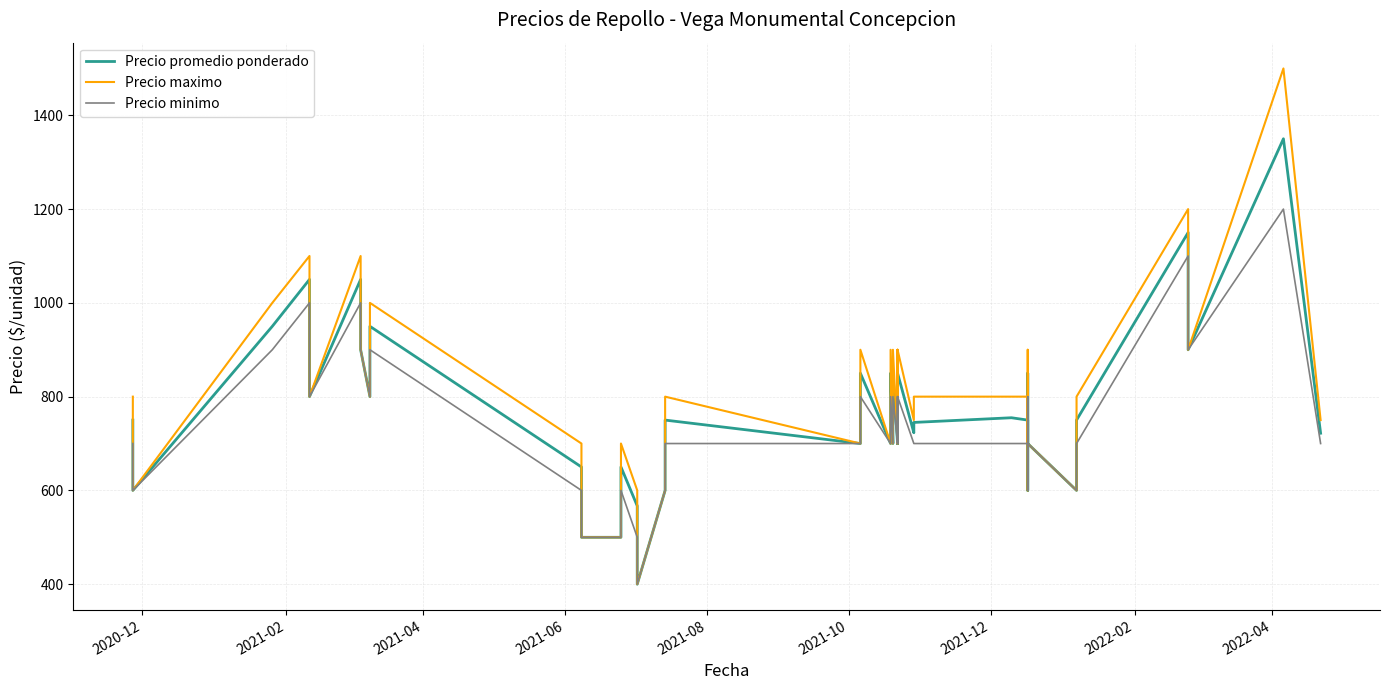

In Precio maximo, how many points are lower than both neighbors (excluding endpoints)?

13